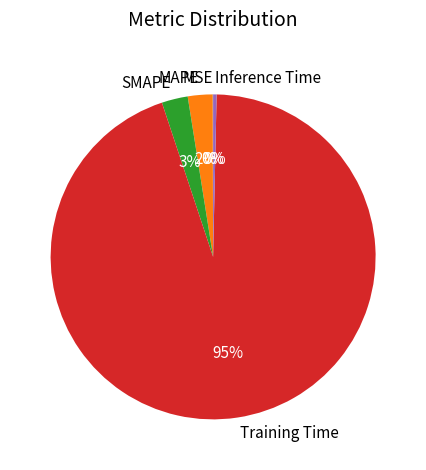

Is it true that MAPE is 2% of the pie?

True